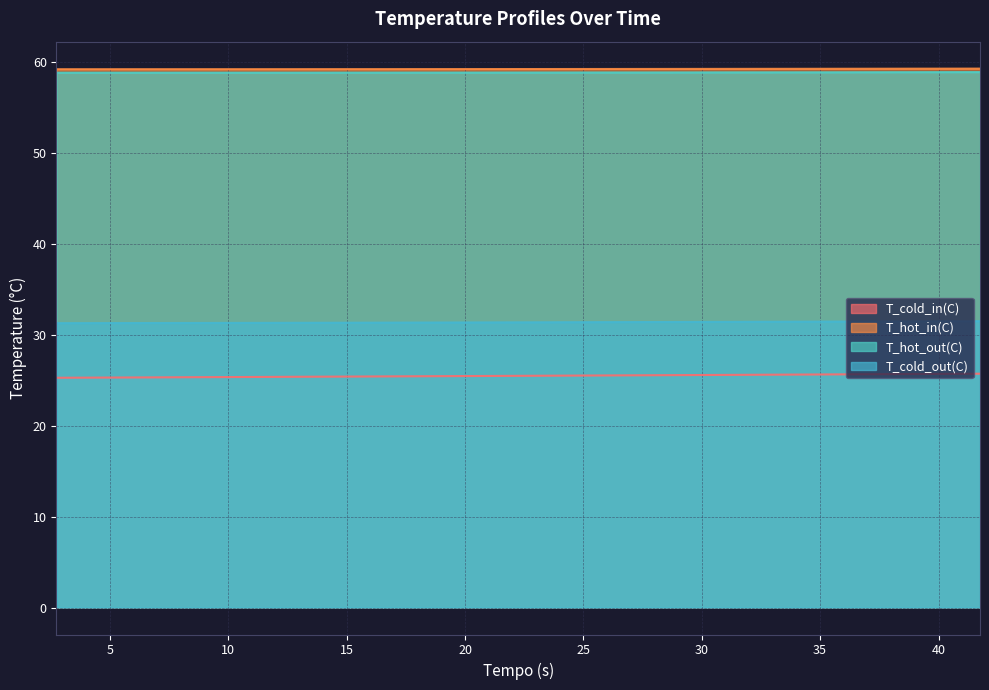

How many T_hot_in(C) values are between 59 and 60?

40